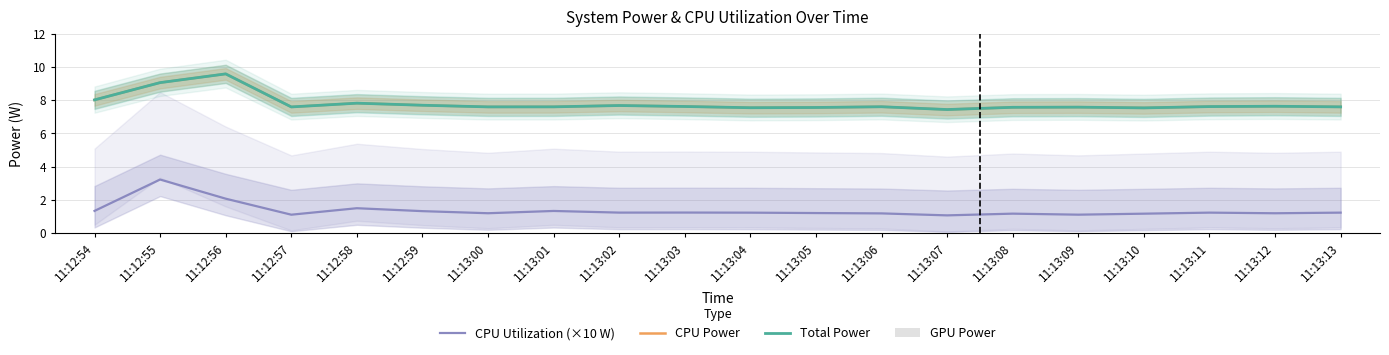

At which label is CPU Utilization (×10 W) closest to 2?

11:12:56